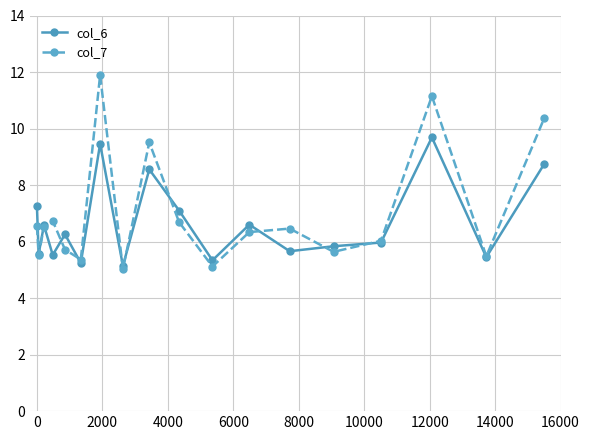

Which series has the largest total across all categories?

col_7